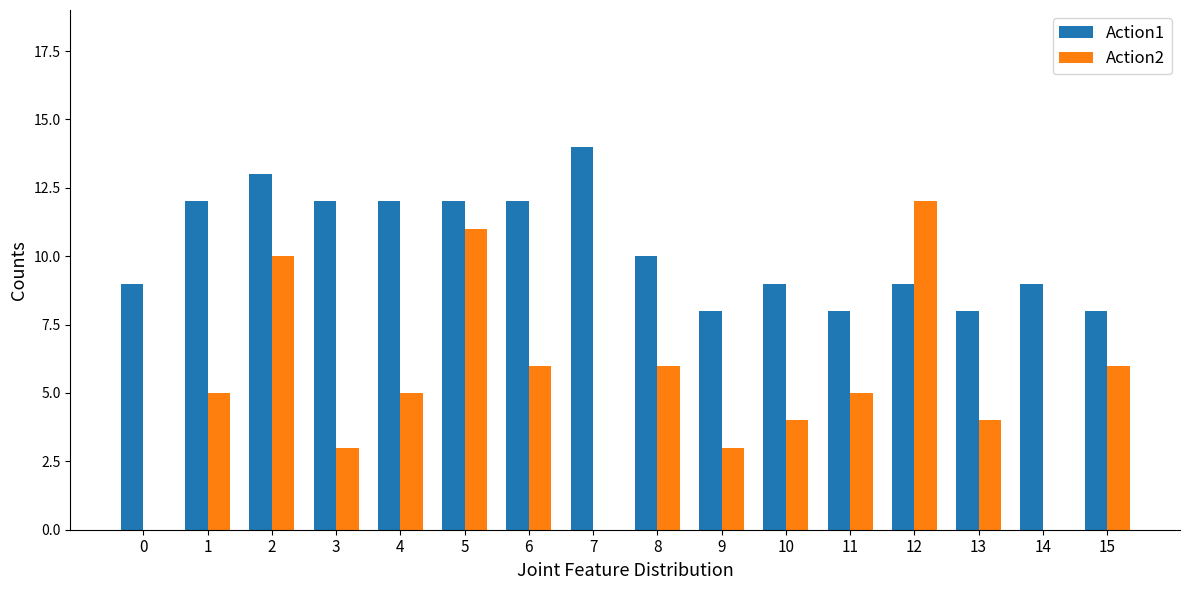

The value of Action2 at 2 is 10. True or false?

True